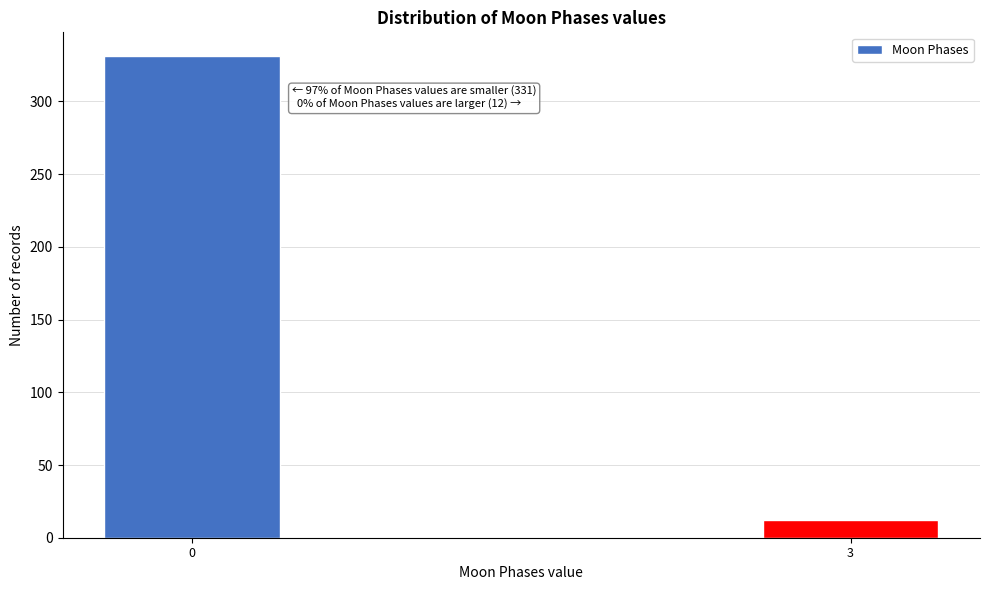

Reading right to left, extract all data points from this chart.

12	331